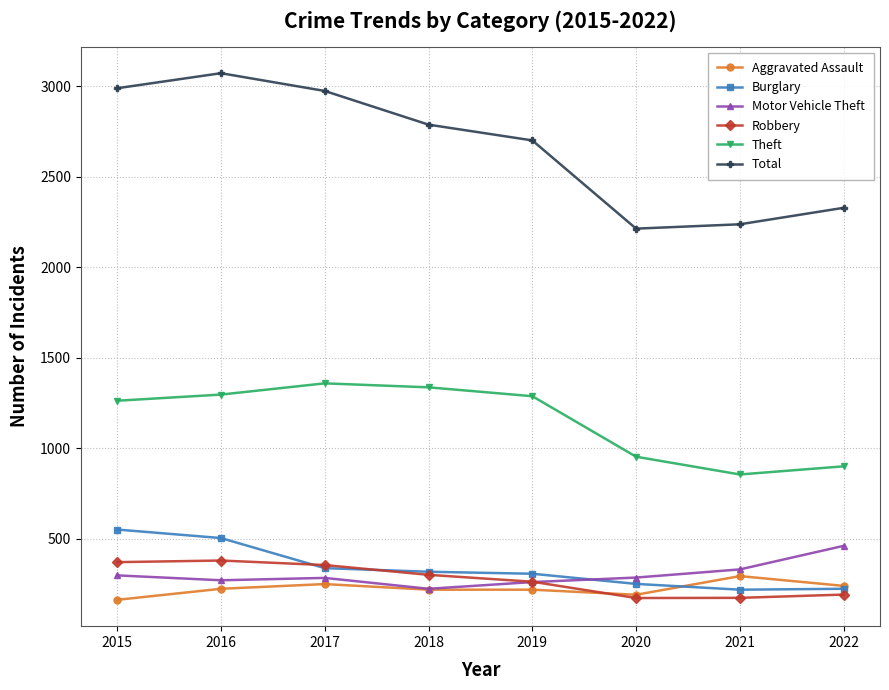

How many lines are shown in the chart?

6